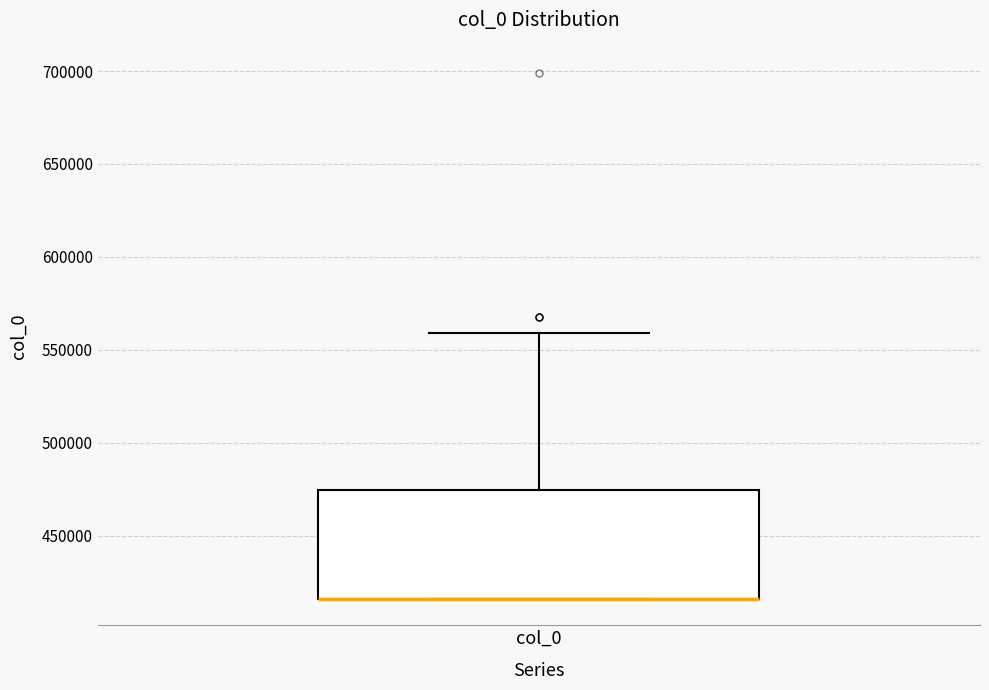

Where is the upper edge of the box for col_0 on the y-axis? The values are not printed on the chart, so give them approximately, as read against the axis.

475000